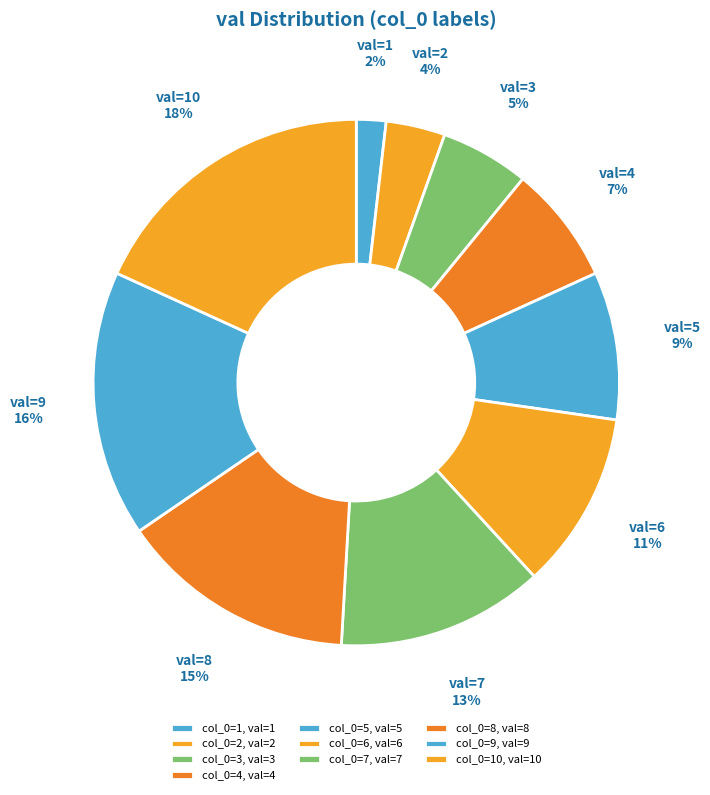

Count the number of slices in the pie.

10